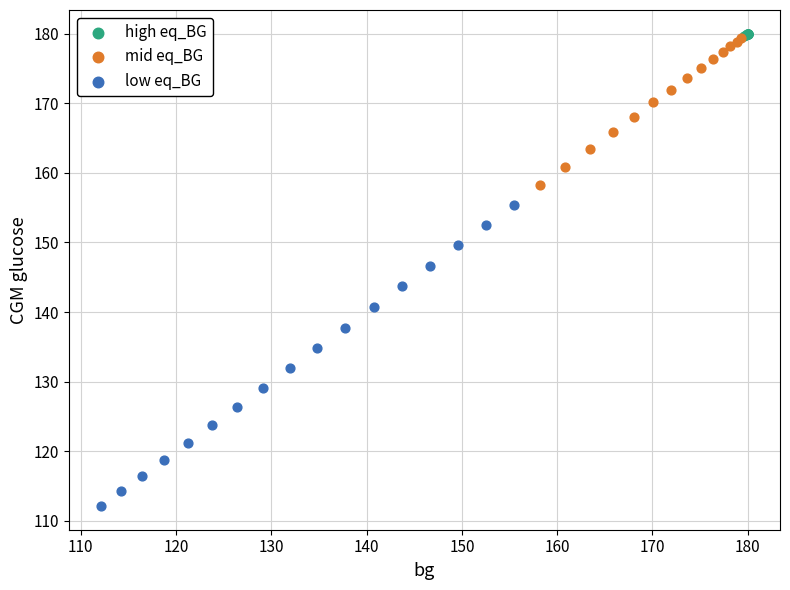

Which series reaches the minimum Y coordinate?

low eq_BG